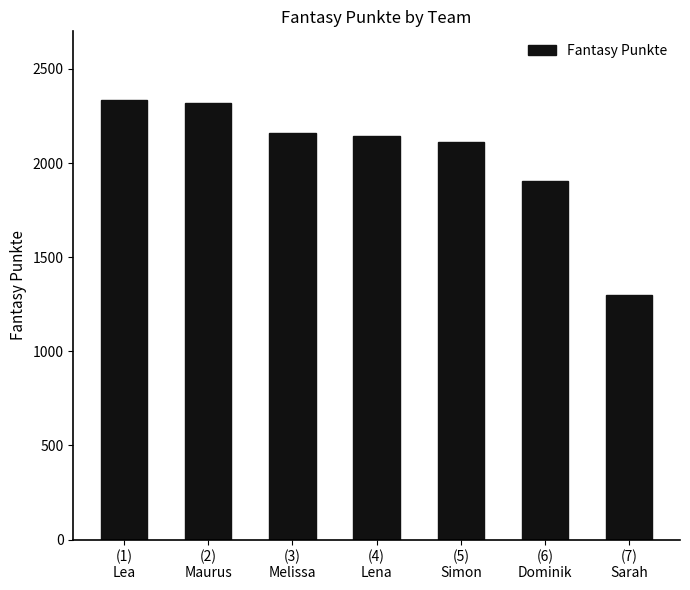

Reading left to right, extract all data points from this chart.

2335	2320	2158	2142	2114	1907	1297